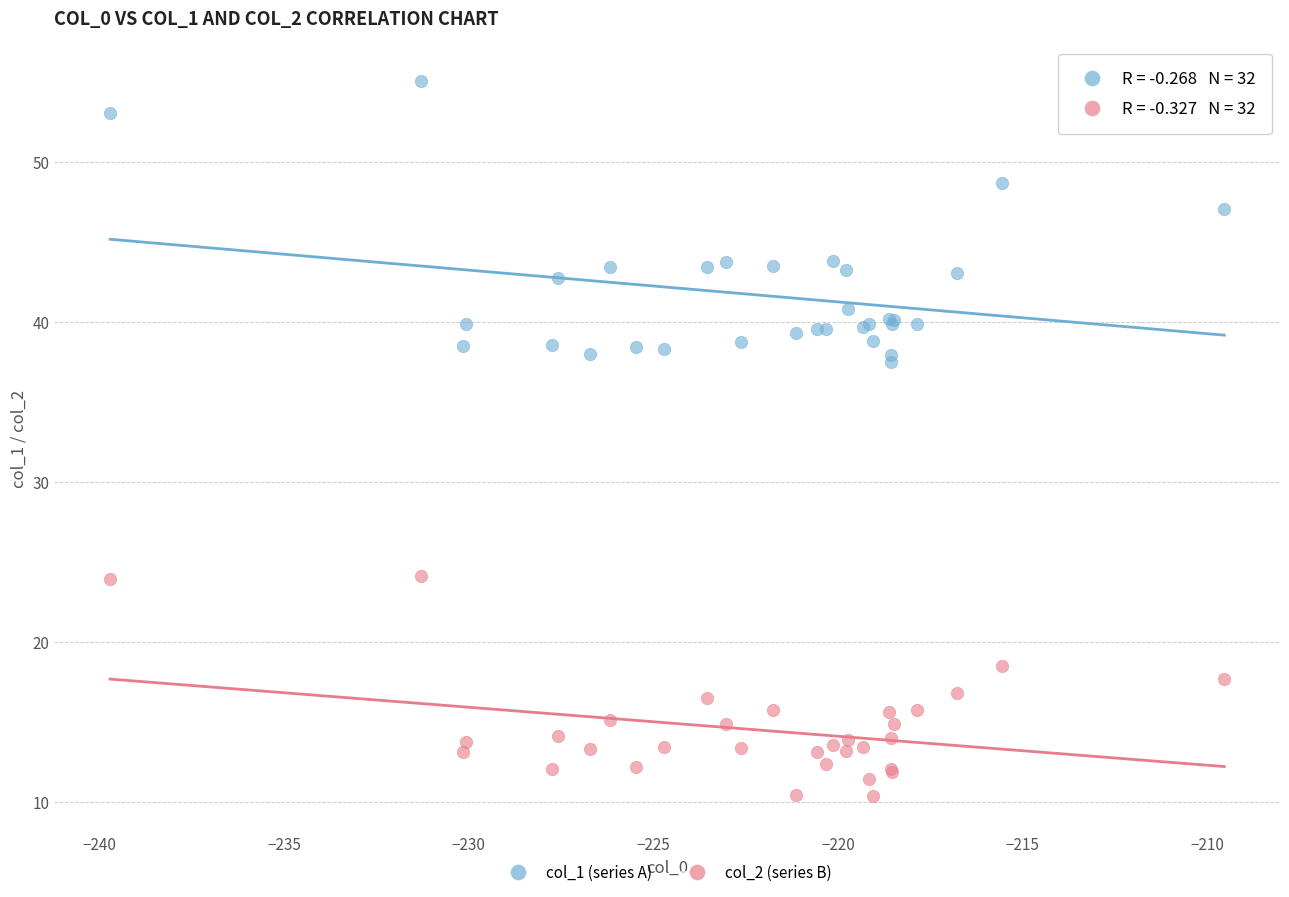

Which series contains the highest Y value?

col_1 (series A)